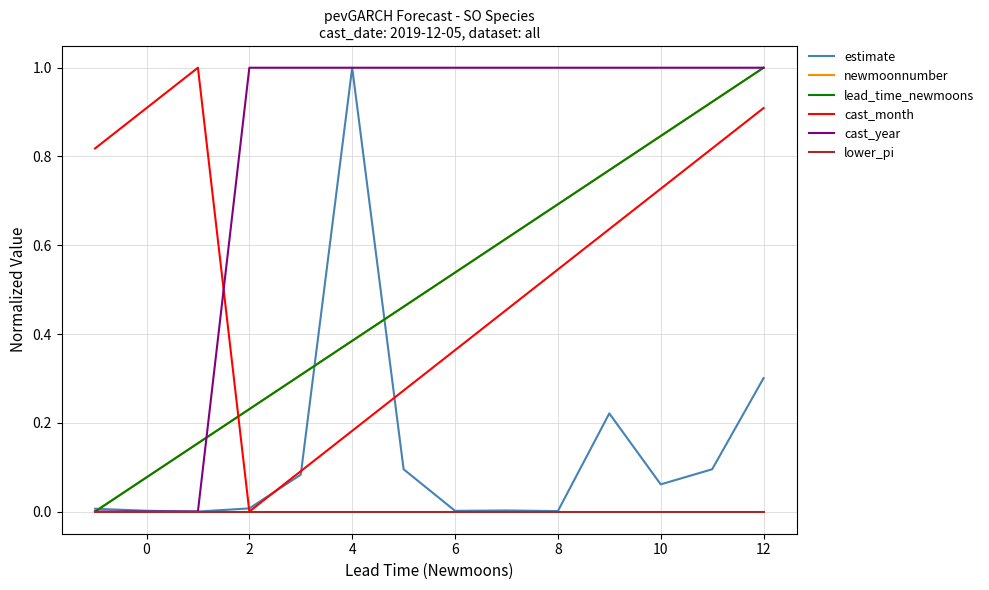

Does the chart have visible grid lines?

Yes